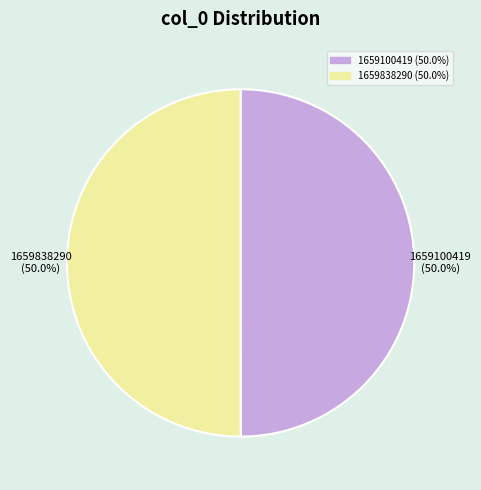

What percentage do 1659100419 and 1659838290 together represent?

100.0%